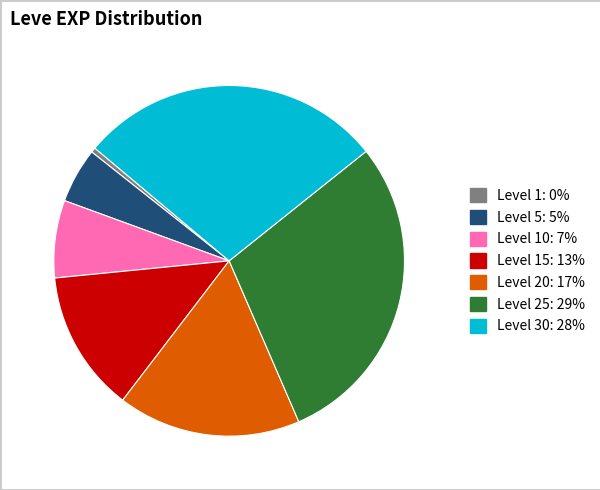

Is there a majority slice in this chart?

No